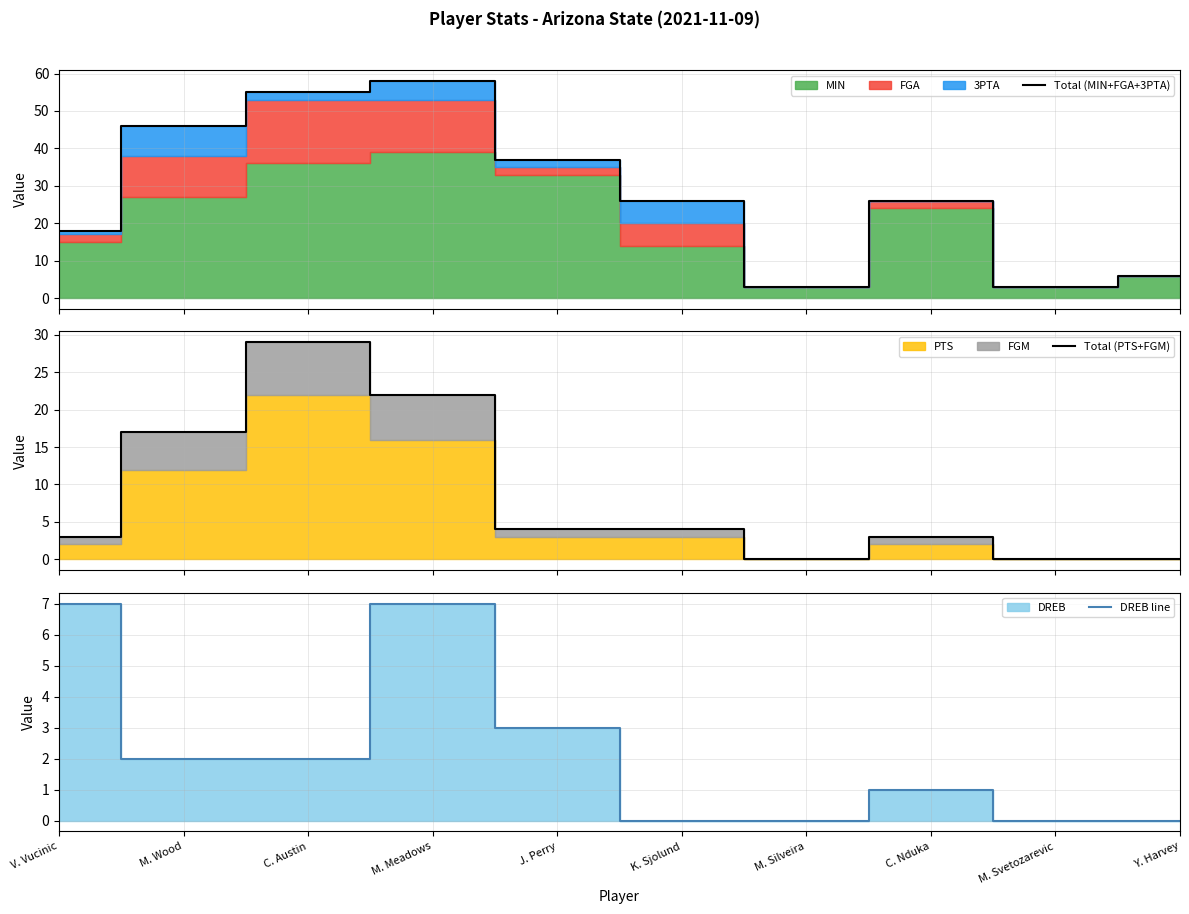

What is the total value across all series at C. Nduka?

30